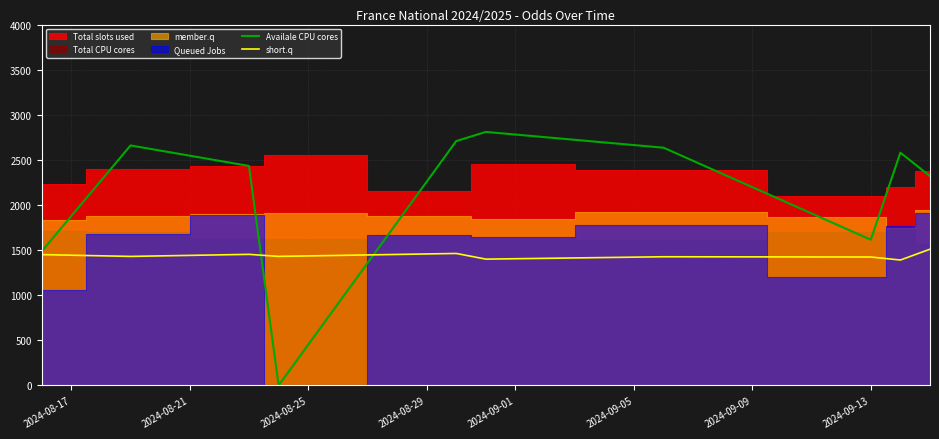

What is the minimum value for short.q?

1390.0